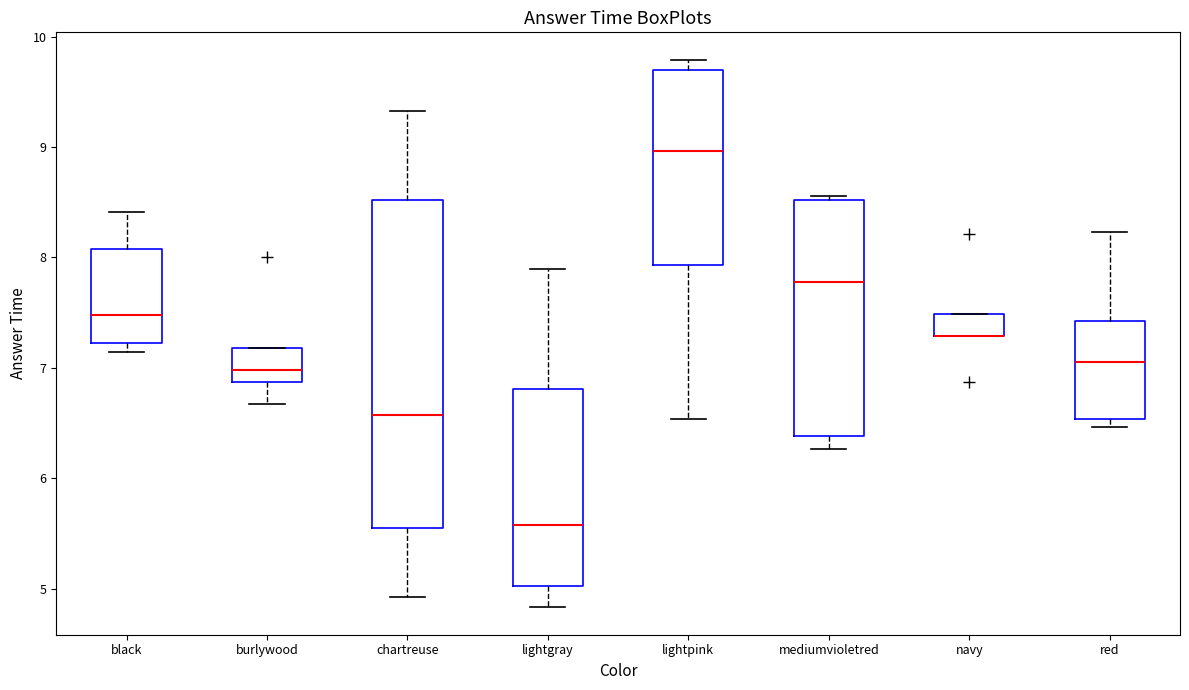

Where does the median line of the box for red sit on the y-axis? The values are not printed on the chart, so give them approximately, as read against the axis.

7.1